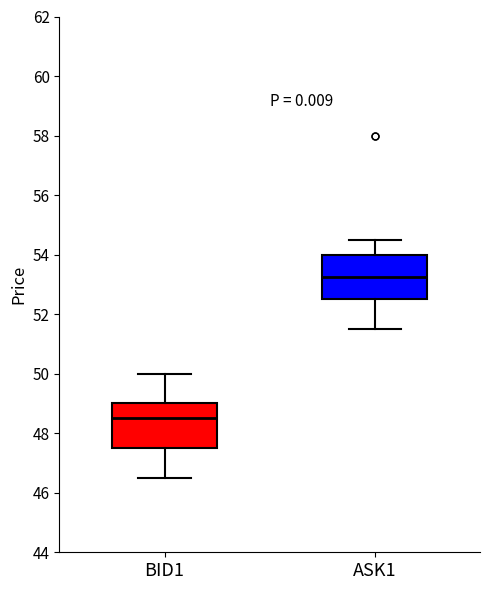

Reading left to right, read every box against the y-axis: the position of its median line, the range the box covers, and the ends of its whiskers. The values are not printed on the chart, so give them approximately, as read against the axis.

BID1: median 48.6, box 47.6 to 49.0, whiskers 46.6 to 50.0
ASK1: median 53.2, box 52.6 to 54.0, whiskers 51.6 to 54.6